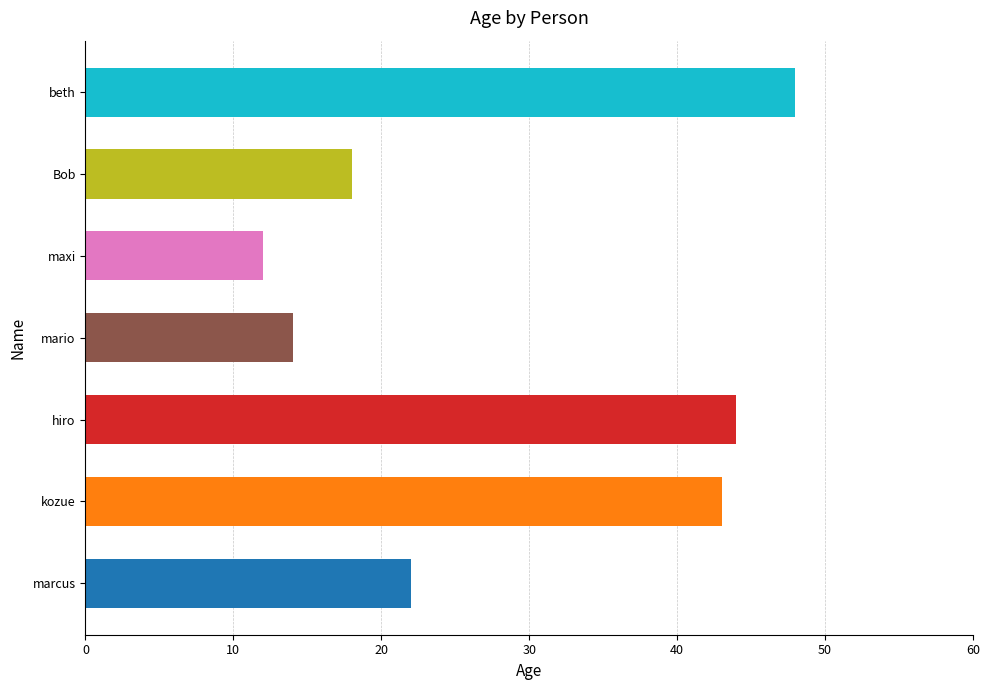

Which has a higher value, hiro or marcus?

hiro